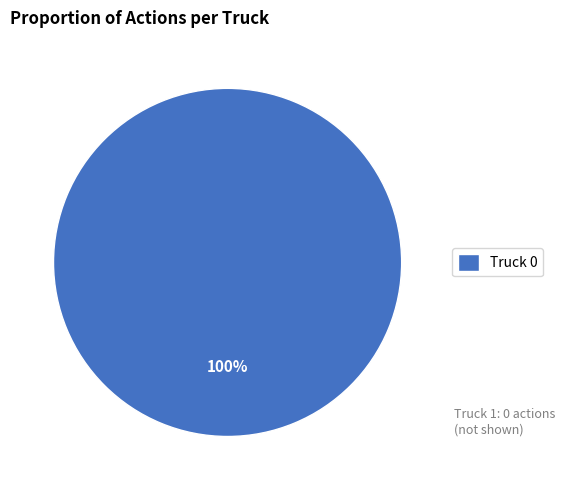

To the nearest percent, what portion does Truck 0 represent?

100%